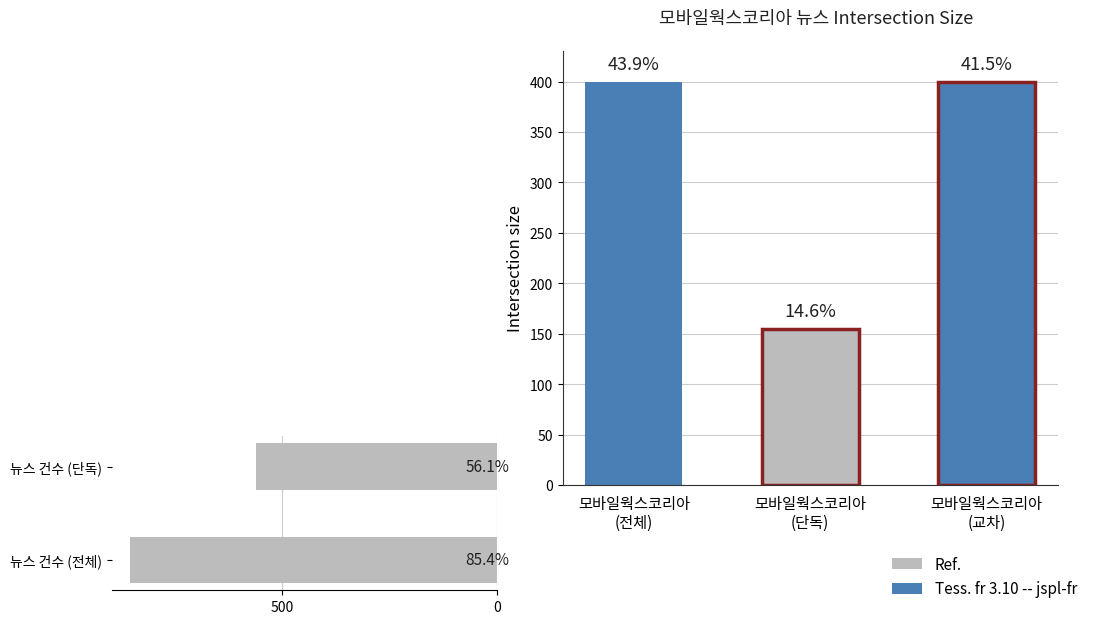

The value at 뉴스 건수 (전체) is 215. True or false?

False